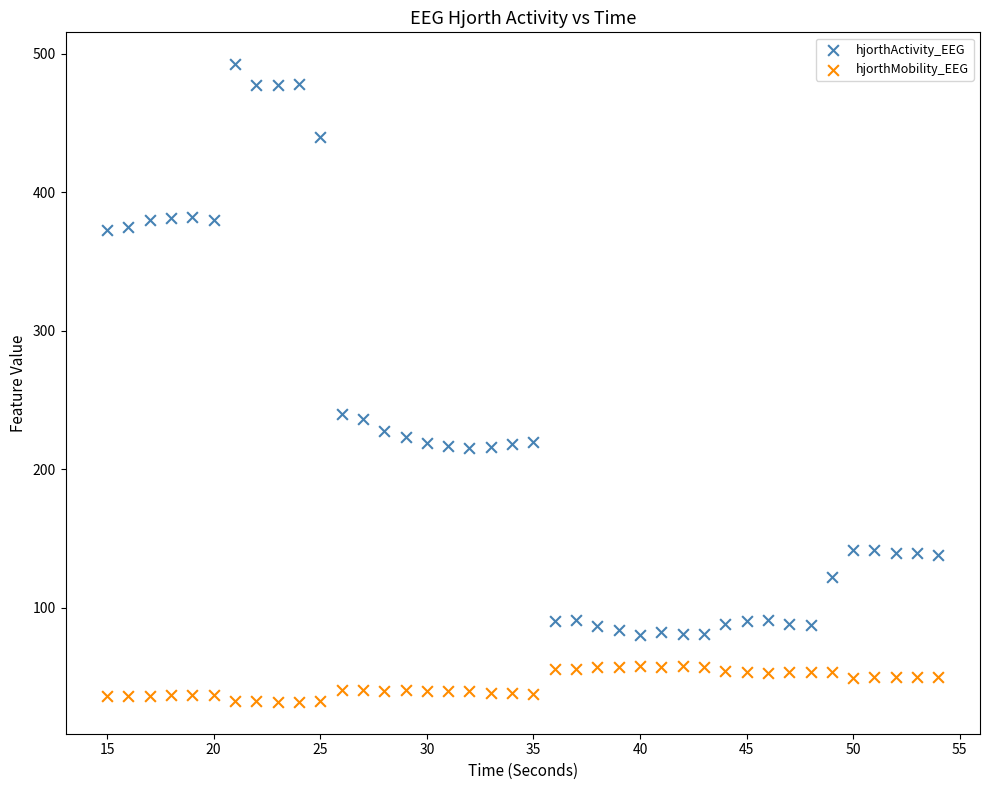

Across all data points, what is the range of X values (max minus min)?

39.0